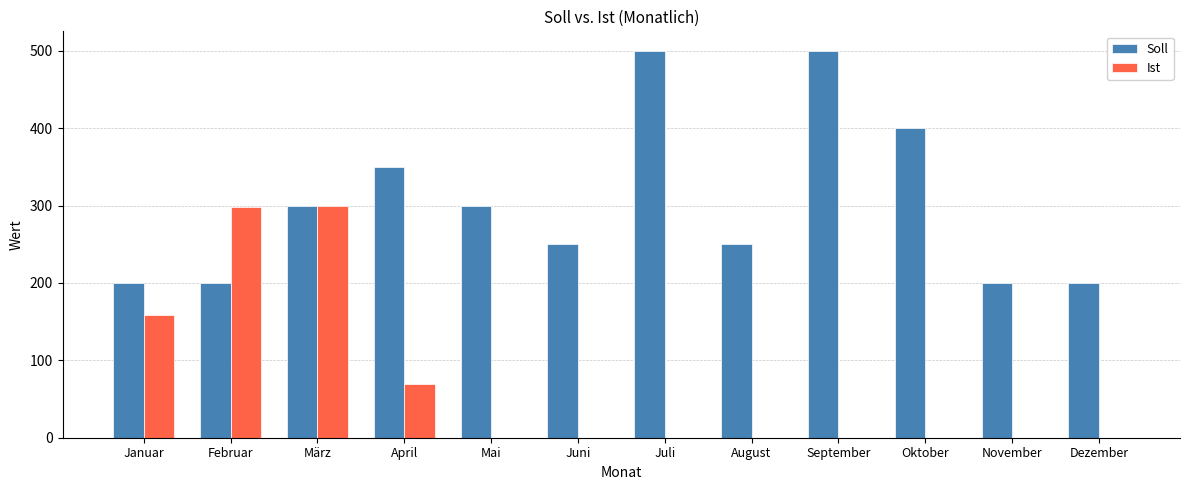

What is the greatest value displayed?

500